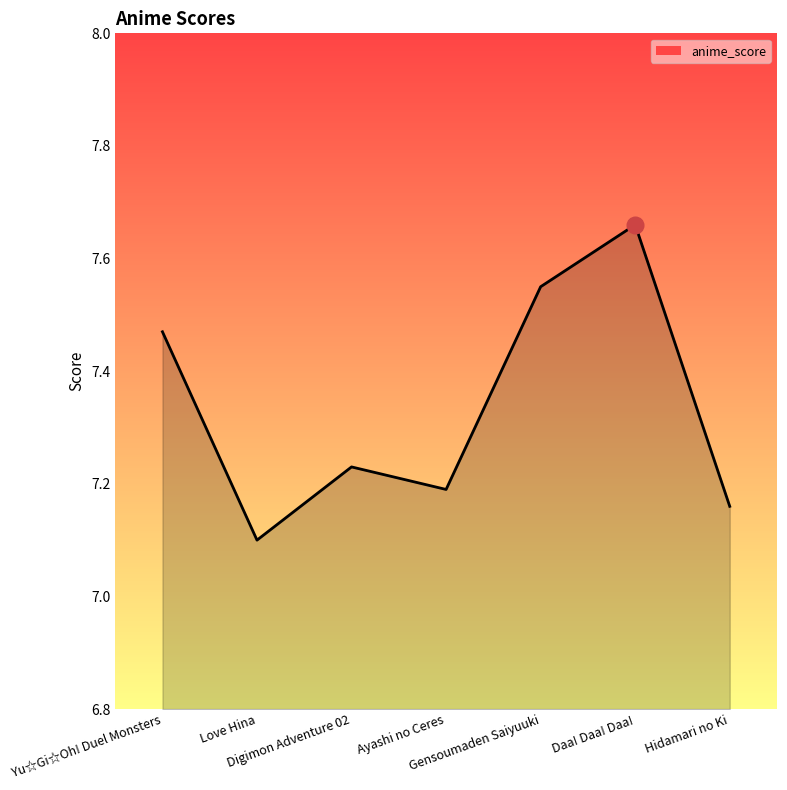

Count the values in the range 7 to 8.

7